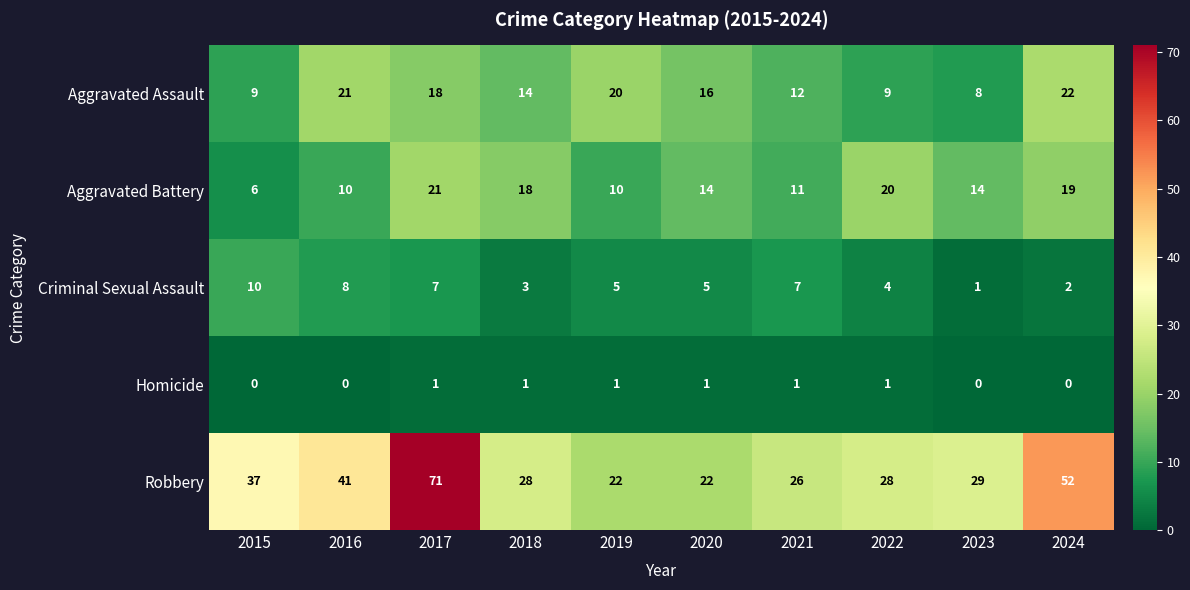

Which series has the largest total across all categories?

Robbery